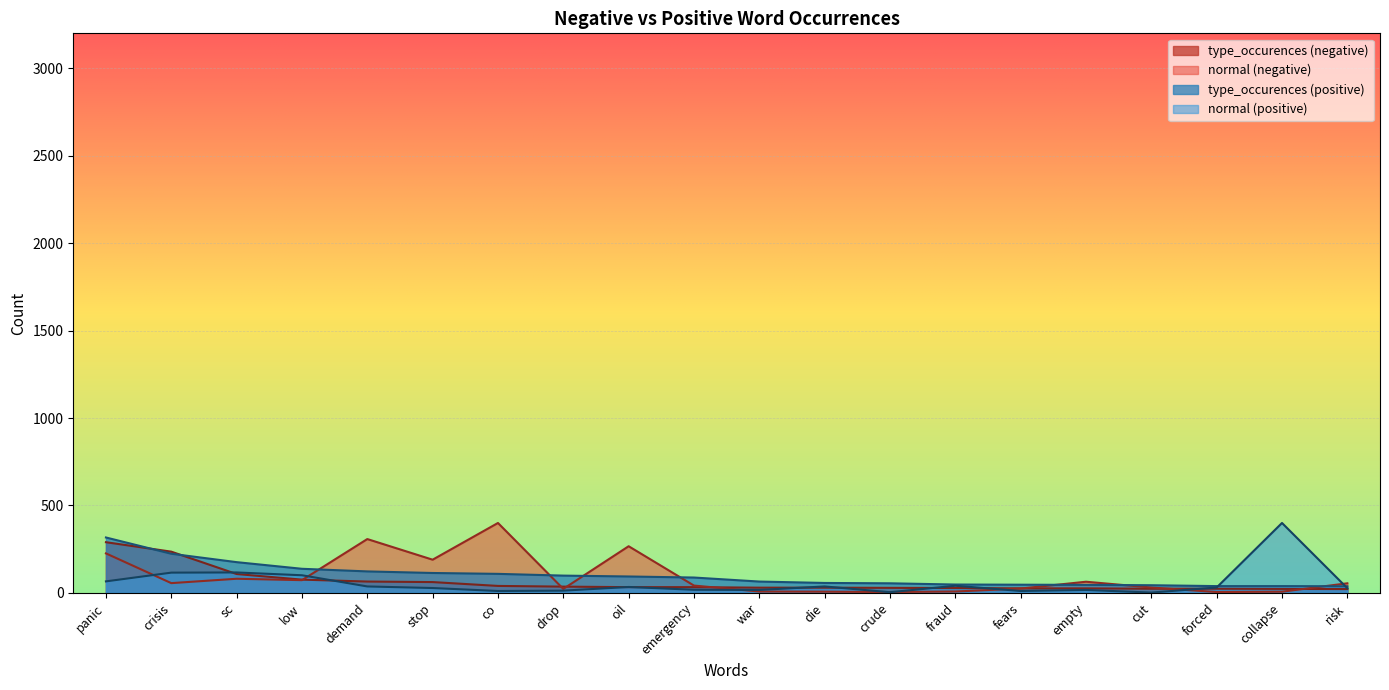

True or false: type_occurences (negative) has more than 2 points higher than both neighbors.

False